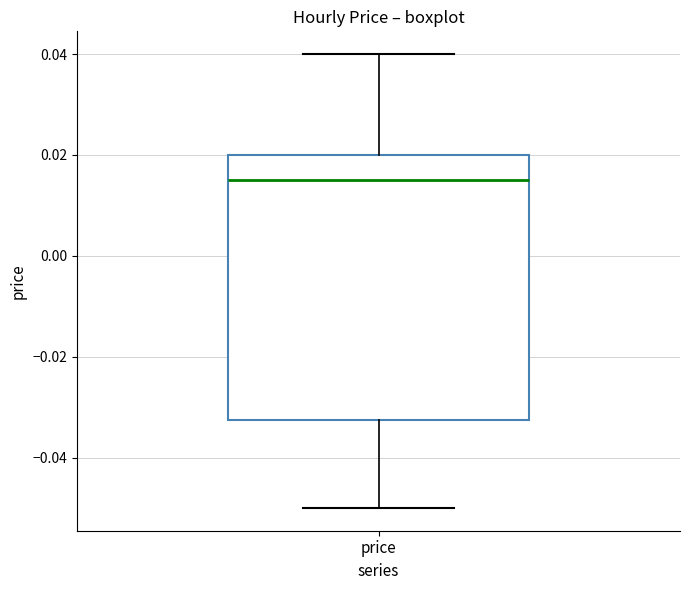

Read this box plot against the y-axis: the position of the median line, the range covered by the box, and the ends of both whiskers. The values are not printed on the chart, so give them approximately, as read against the axis.

median 0.016, box -0.032 to 0.020, whiskers -0.050 to 0.040